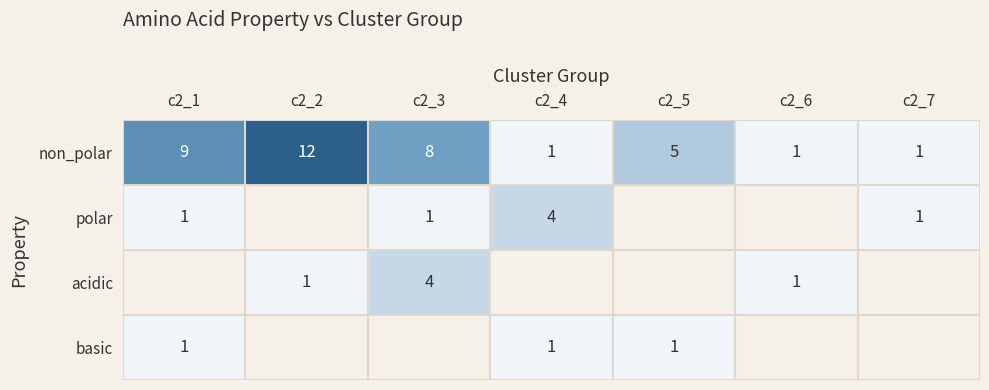

Where is non_polar nearest to the value 6?

c2_5